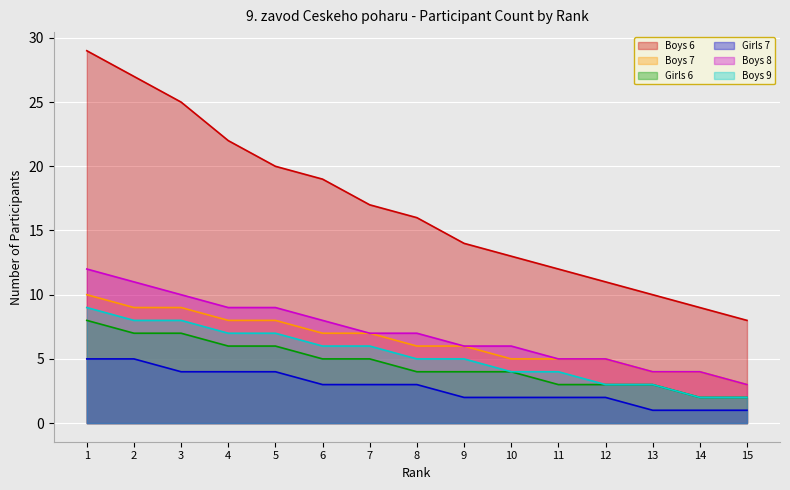

True or false: Girls 6 and Boys 8 cross at least once.

False